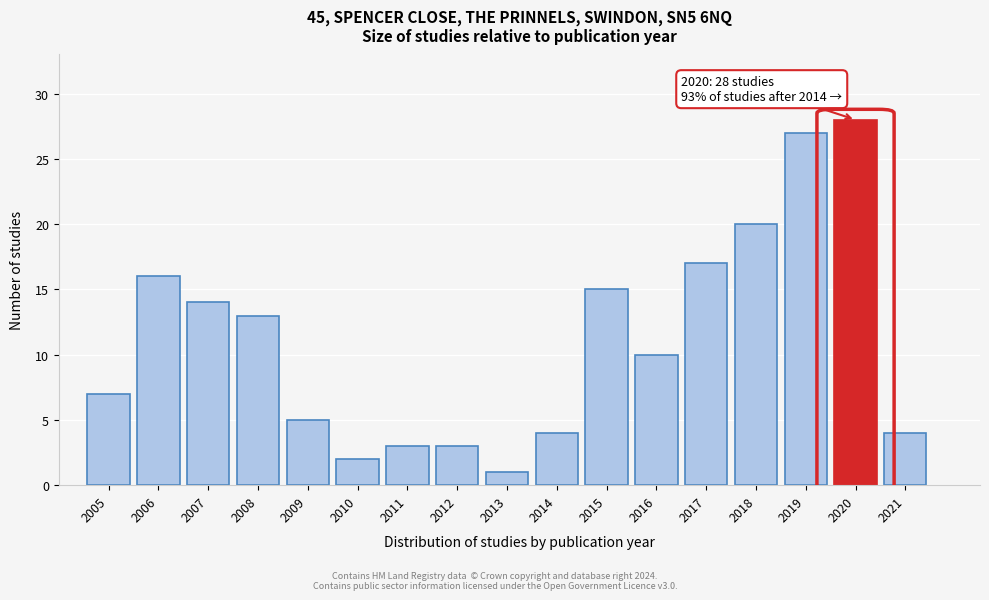

Reading right to left, list all the values displayed in this chart.

4	28	27	20	17	10	15	4	1	3	3	2	5	13	14	16	7